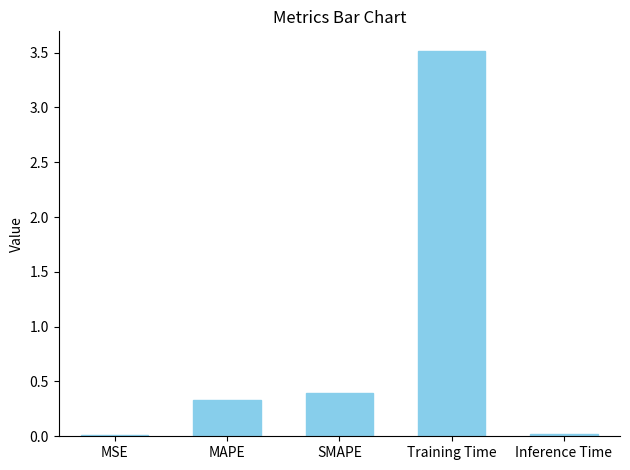

What is the sum of all values?

4.3